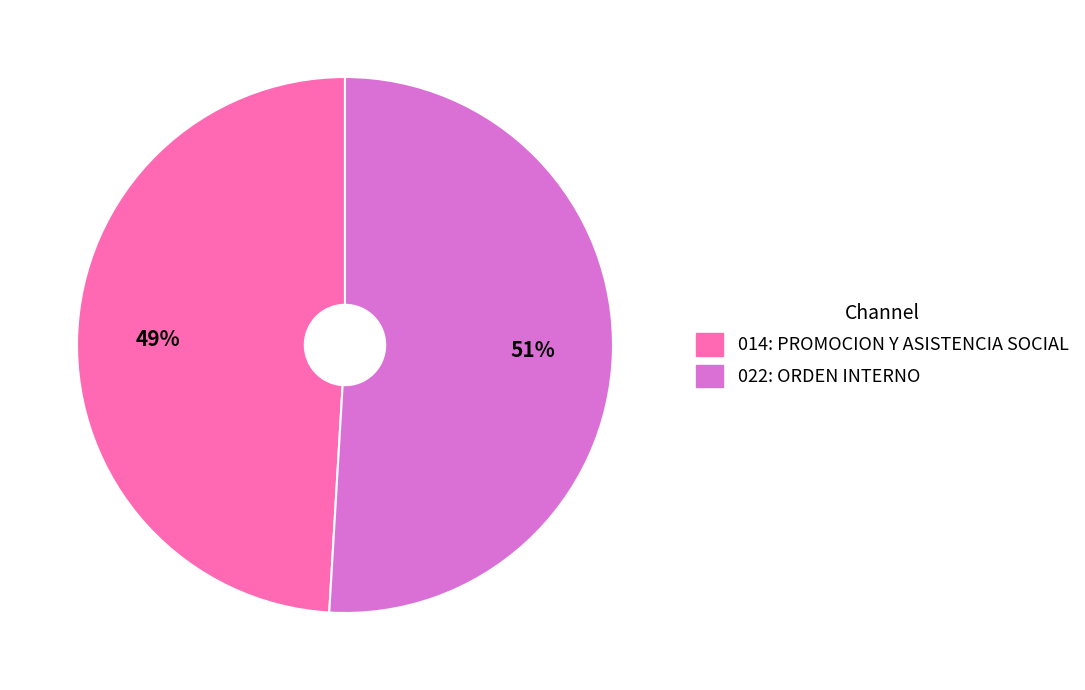

Does 014: PROMOCION Y ASISTENCIA SOCIAL account for over 50% of the chart?

No